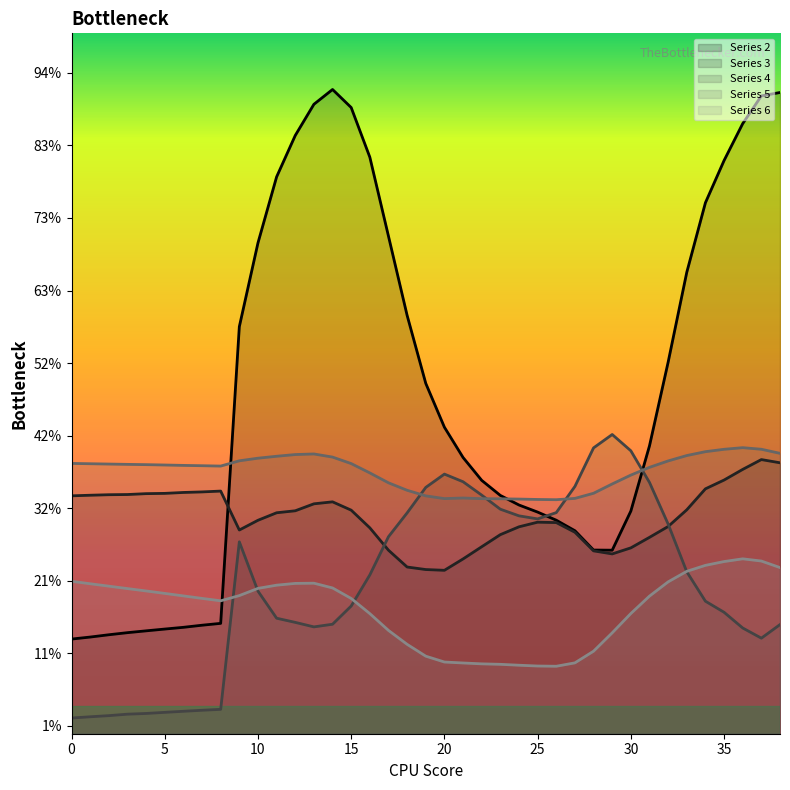

What are all the series names shown in the legend?

Series 2, Series 3, Series 4, Series 5, Series 6